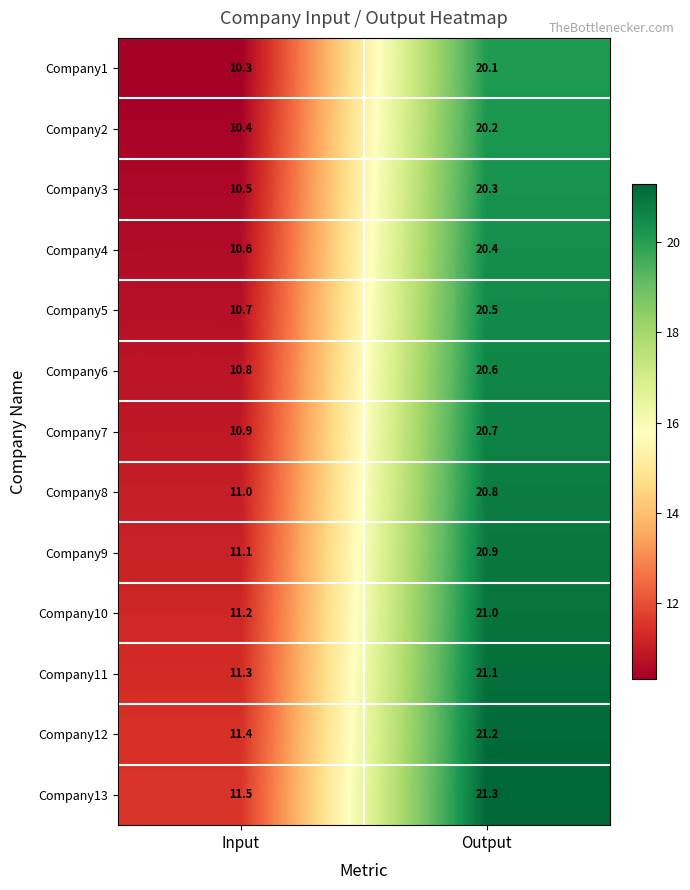

What is the average value of the Company12 series?

16.3